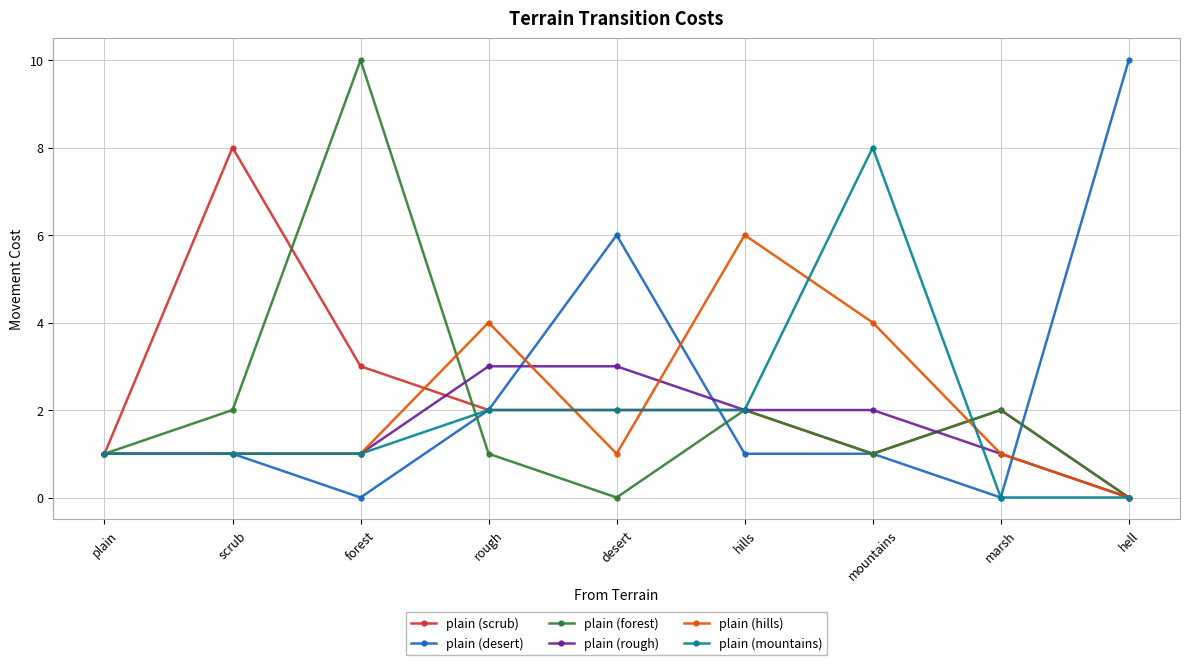

What is the label of the 6th point from the right?

rough